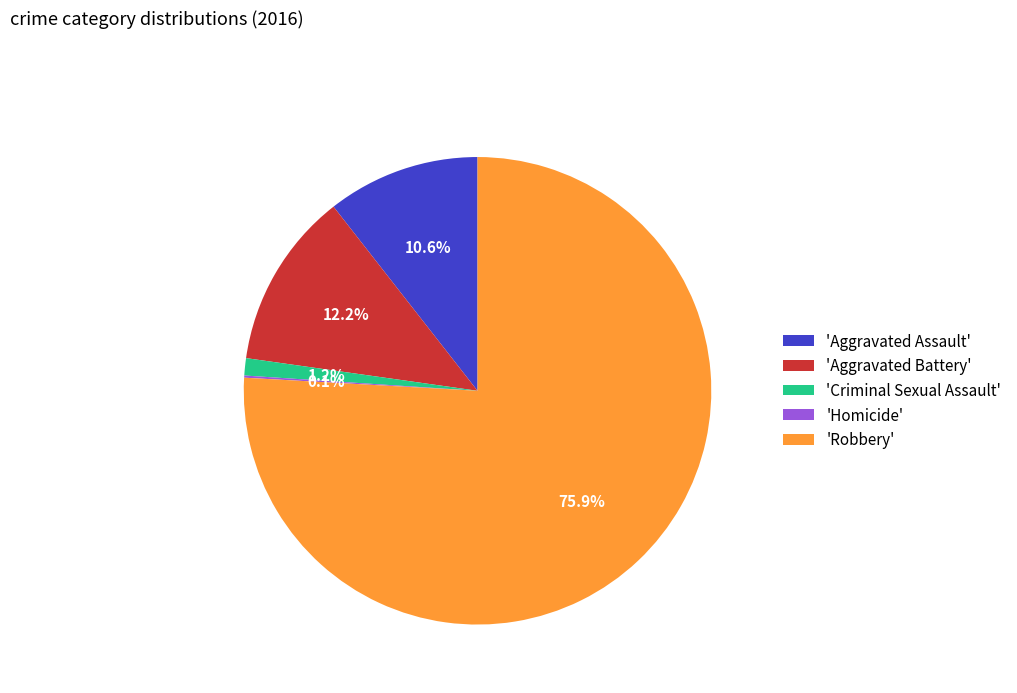

Which slice is the largest?

'Robbery'